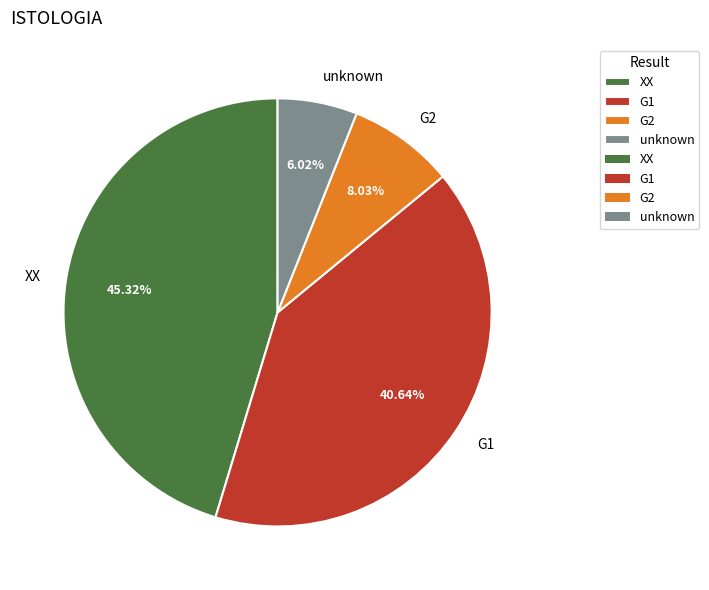

Which has a higher value, G2 or unknown?

G2